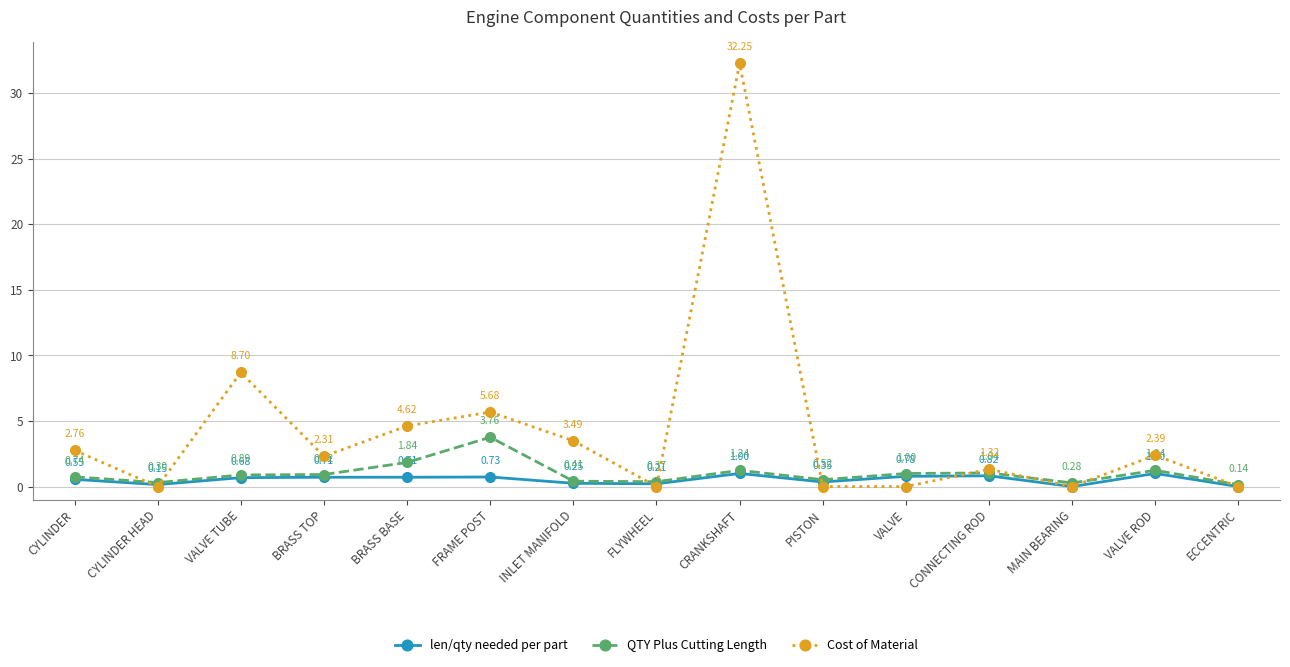

What is the sum of all Cost of Material values?

63.5